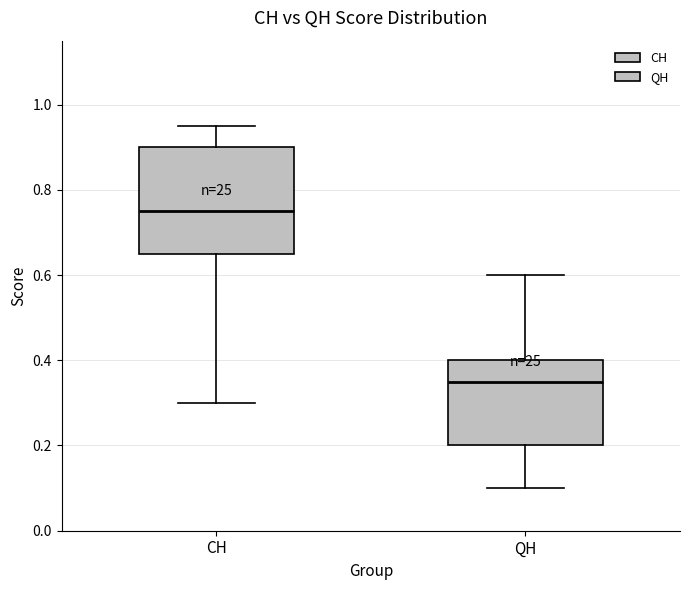

Reading left to right, transcribe this box plot: for each box, give where its median line is, the range the box spans, and where its two whiskers end, as read against the y-axis. The values are not printed on the chart, so give them approximately, as read against the axis.

CH: median 0.76, box 0.66 to 0.90, whiskers 0.30 to 0.96
QH: median 0.36, box 0.20 to 0.40, whiskers 0.10 to 0.60